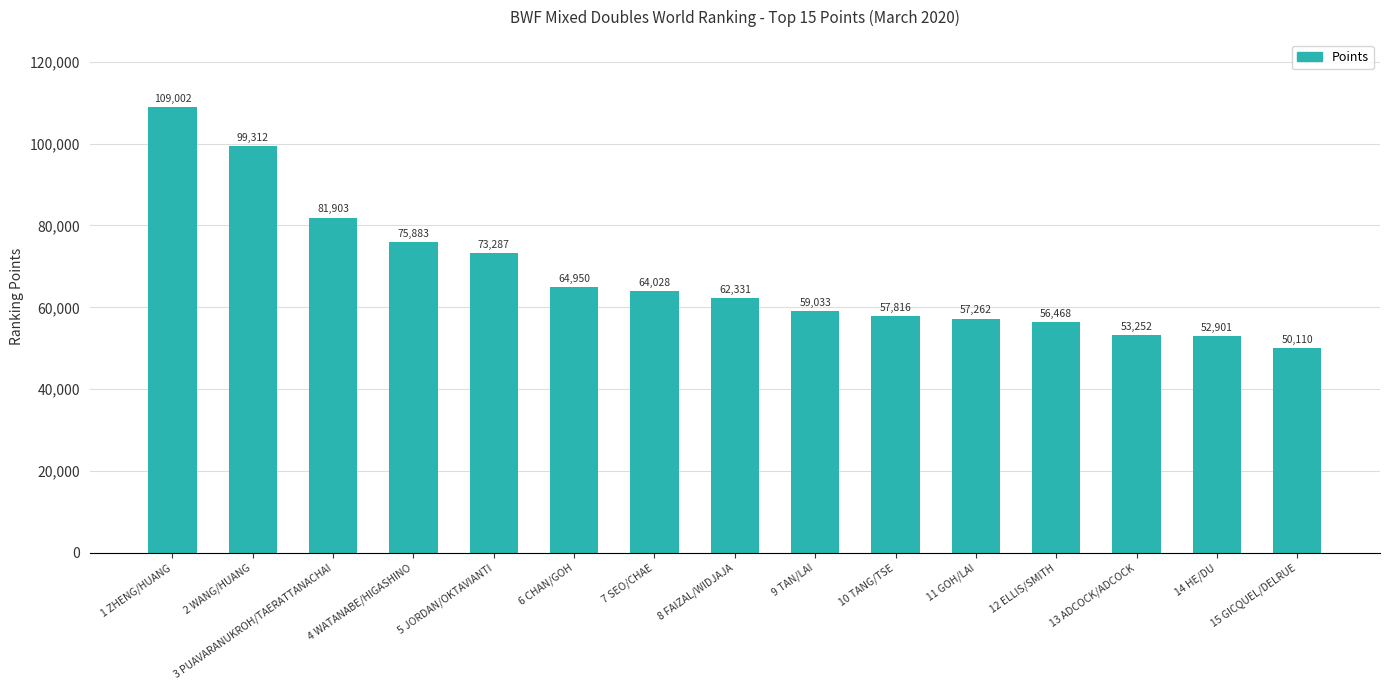

How many data points are less than 62331?

7